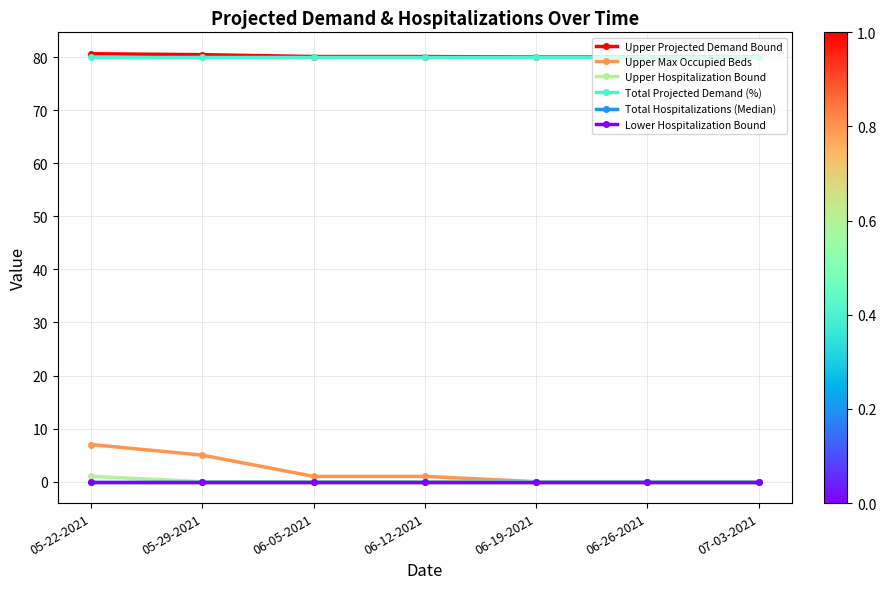

What is the average value of the Upper Projected Demand Bound series?

80.2